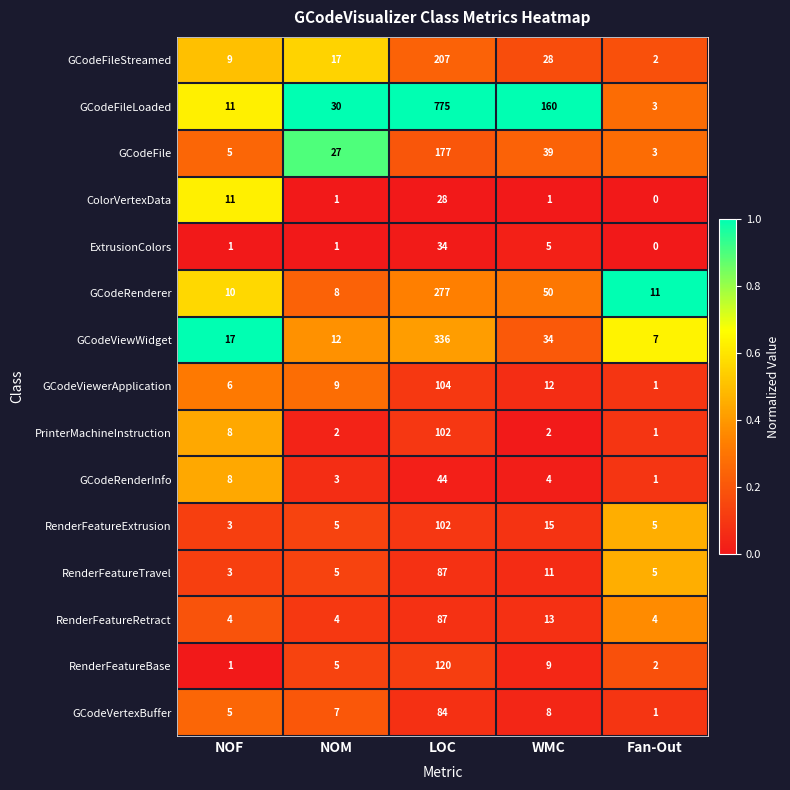

What is the approximate value of GCodeViewWidget at WMC, to the nearest 50?

50